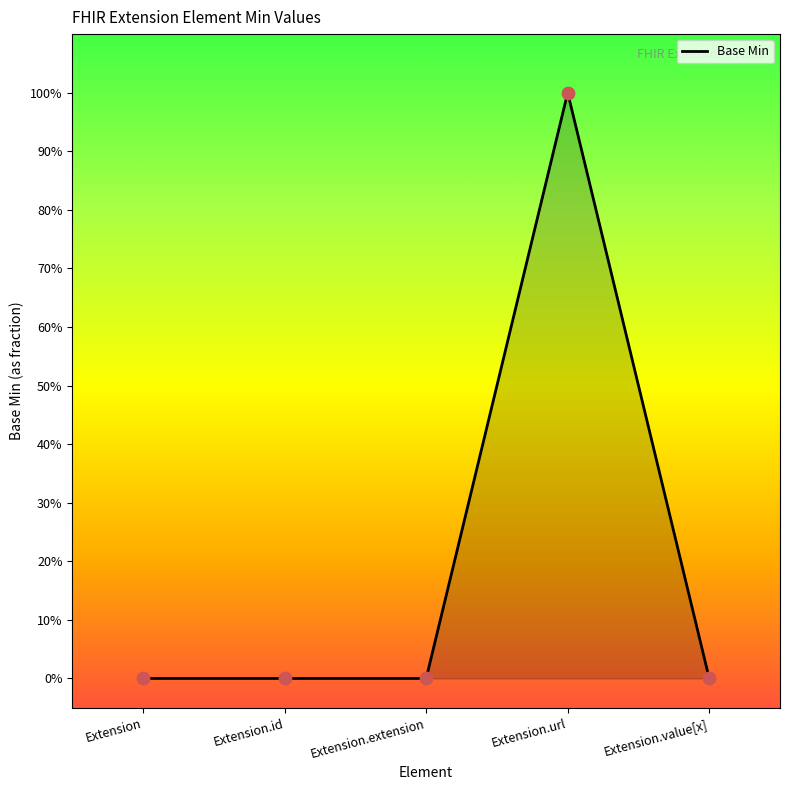

Between Extension.url and Extension.value[x], which is larger?

Extension.url